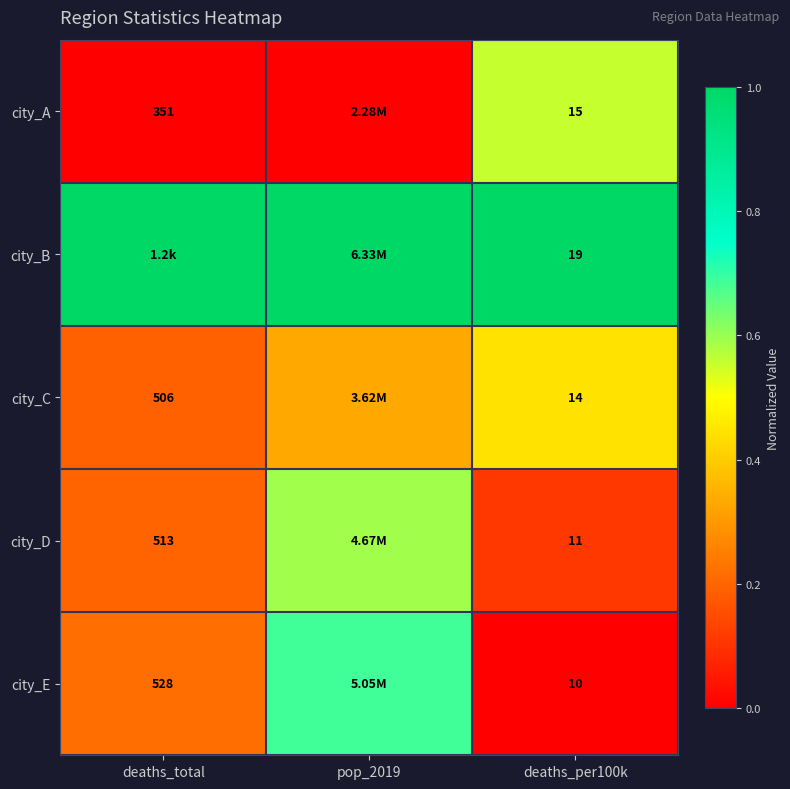

Is the value of city_B at deaths_per100k greater than the value of city_A at deaths_per100k?

Yes